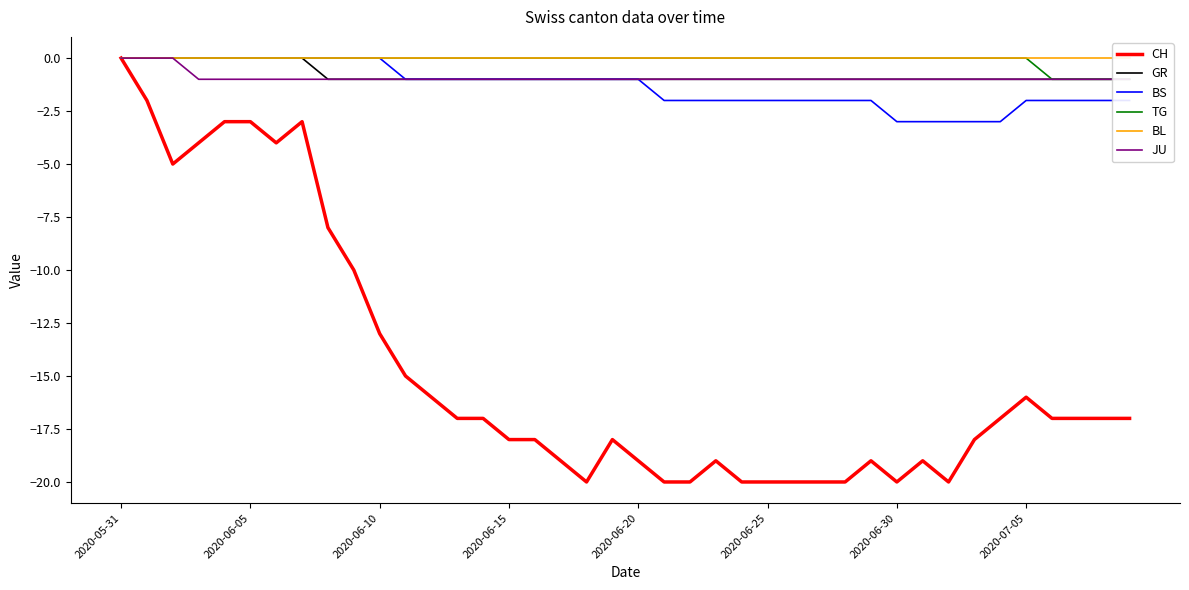

Which category has the highest value in the CH series?

2020-05-31